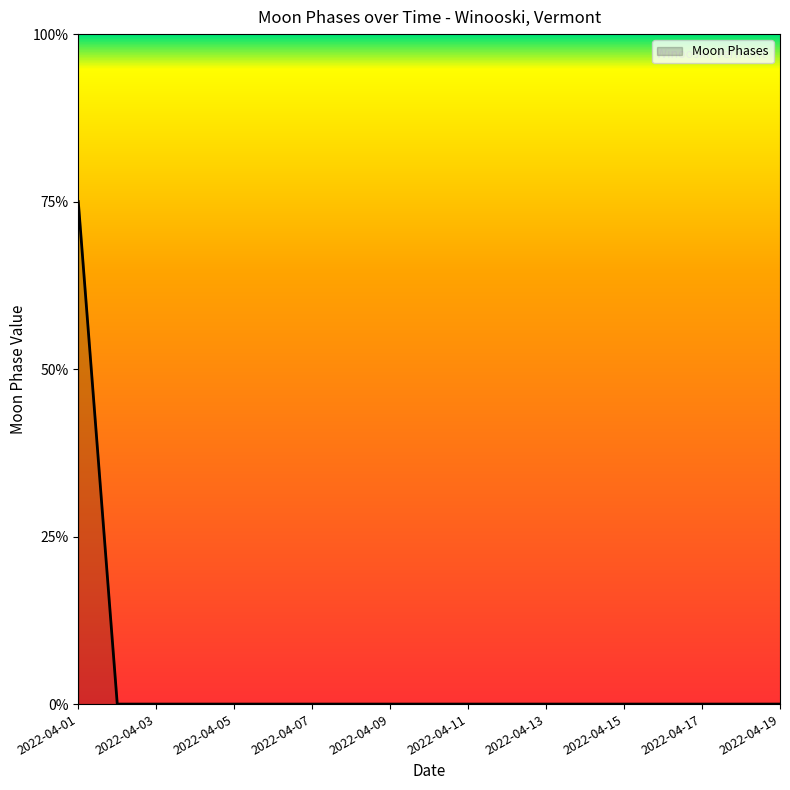

At which category does the chart reach its minimum across all series?

2022-04-02